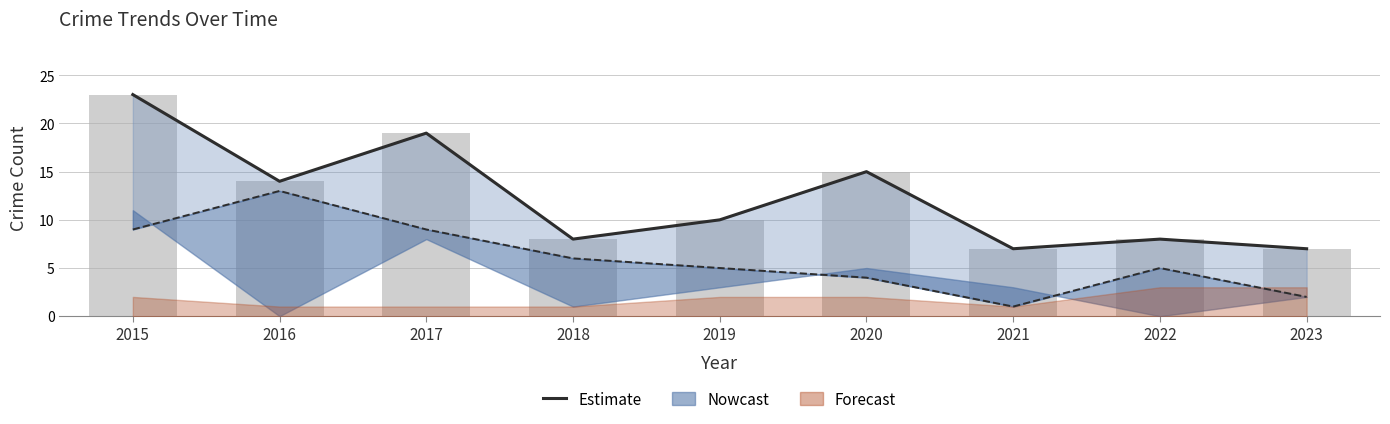

What is the difference between the maximum and second lowest values?

16